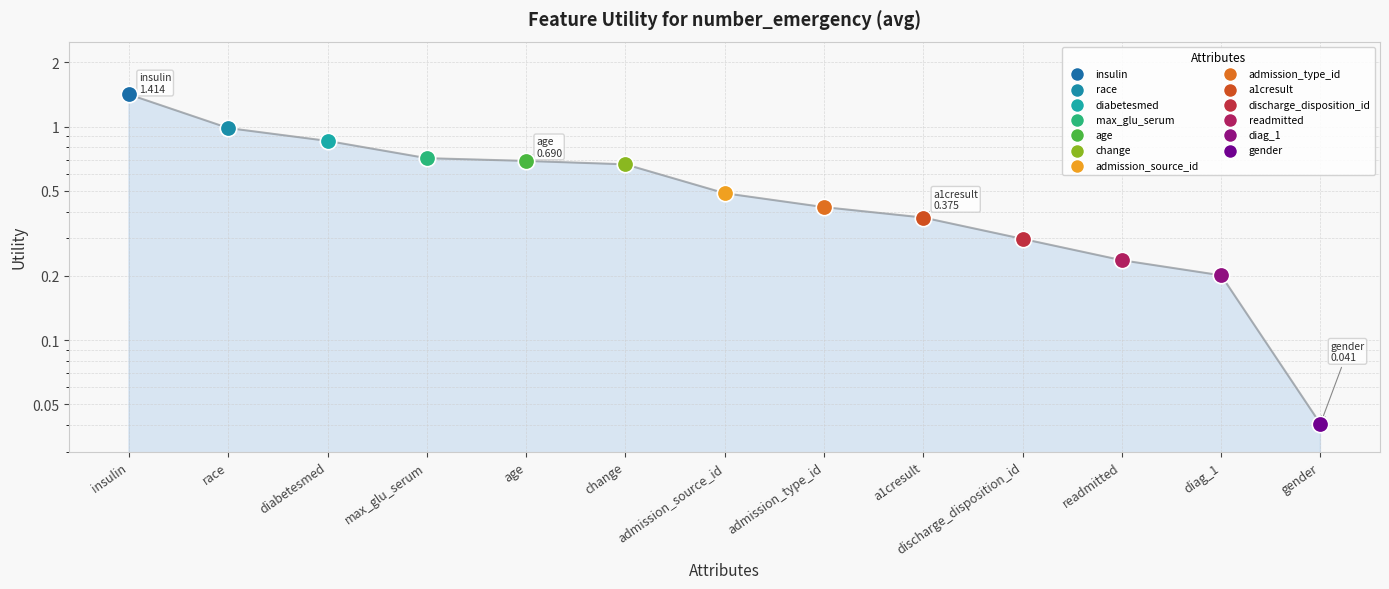

Which has a higher value, readmitted or gender?

readmitted